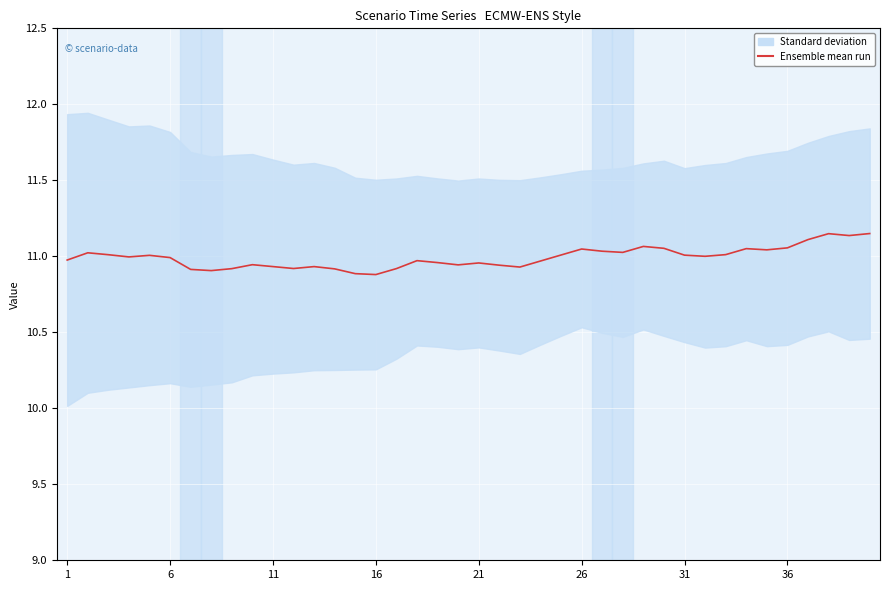

What is the difference between the maximum and minimum values?

0.3